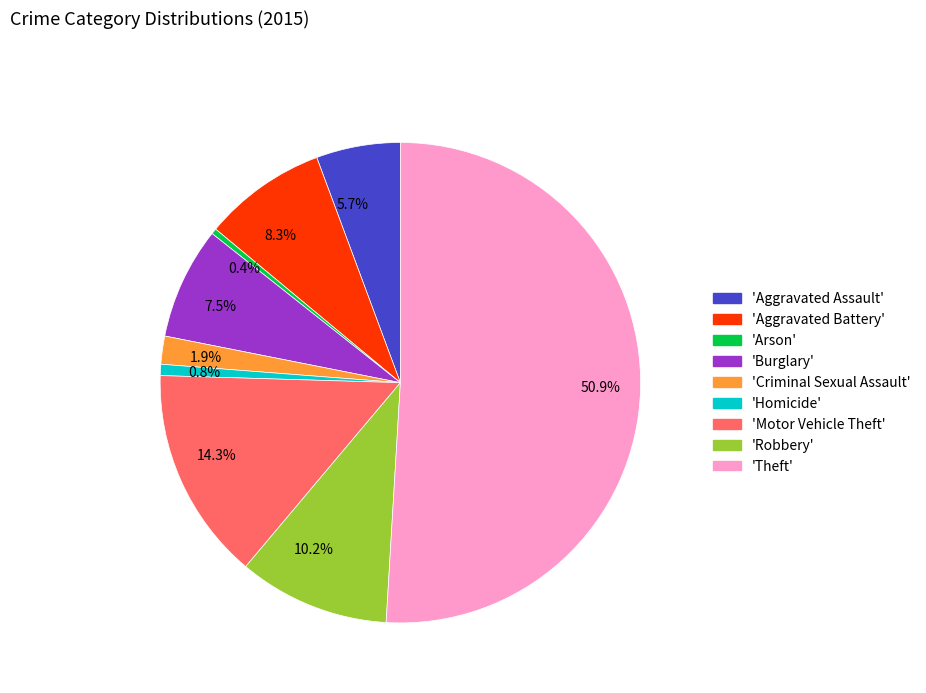

What is the majority slice?

50.9%